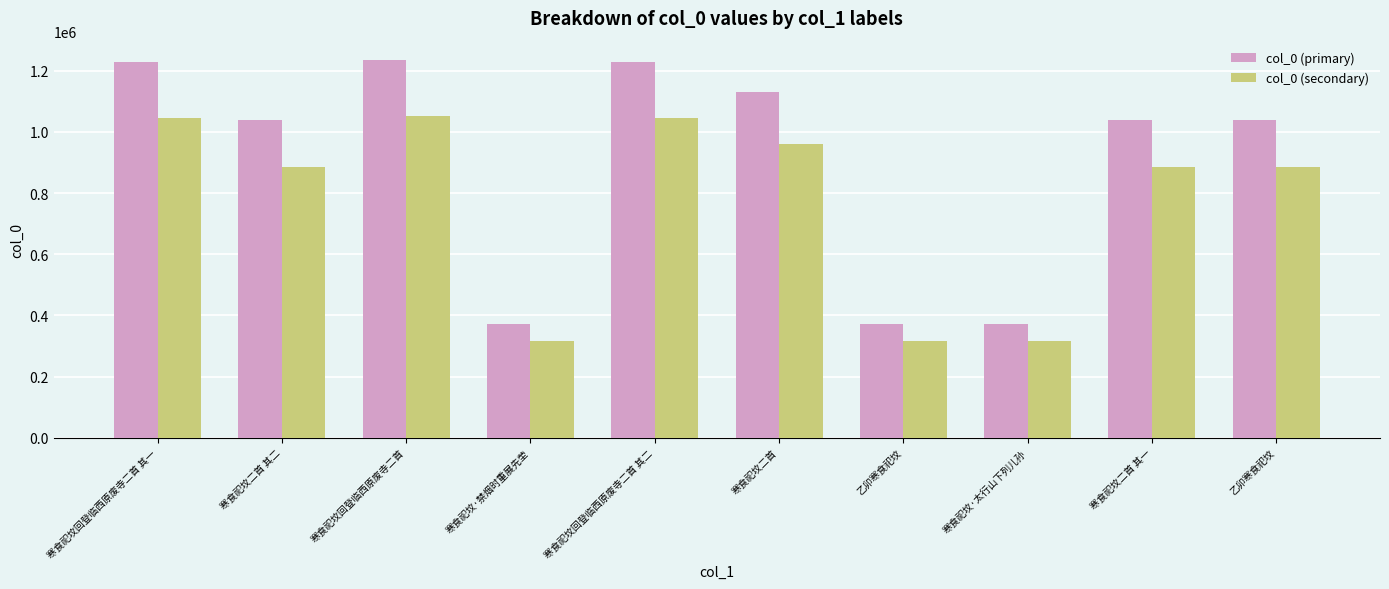

Is it true that col_0 (secondary) equals 883754.3 at 乙卯寒食祀坟?

True